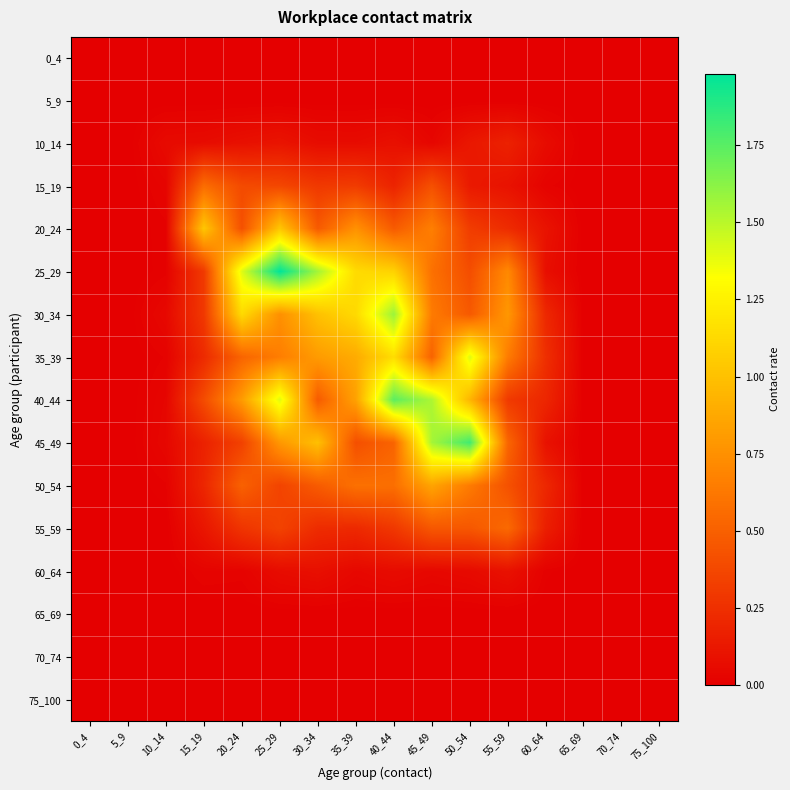

Reading left to right, transcribe all the data shown in this chart.

0_4: 0_4=0.0	5_9=0.0	10_14=0.0	15_19=0.0	20_24=0.0	25_29=0.0	30_34=0.0	35_39=0.0	40_44=0.0	45_49=0.0	50_54=0.0	55_59=0.0	60_64=0.0	65_69=0.0	70_74=0.0	75_100=0.0
5_9: 0_4=0.0	5_9=0.0	10_14=0.0	15_19=0.0	20_24=0.0	25_29=0.0	30_34=0.0	35_39=0.0	40_44=0.0	45_49=0.0	50_54=0.0	55_59=0.0	60_64=0.0	65_69=0.0	70_74=0.0	75_100=0.0
10_14: 0_4=0.0	5_9=0.0	10_14=0.1	15_19=0.1	20_24=0.1	25_29=0.1	30_34=0.1	35_39=0.1	40_44=0.1	45_49=0.0	50_54=0.1	55_59=0.2	60_64=0.1	65_69=0.0	70_74=0.0	75_100=0.0
15_19: 0_4=0.0	5_9=0.0	10_14=0.0	15_19=0.6	20_24=0.4	25_29=0.4	30_34=0.3	35_39=0.3	40_44=0.2	45_49=0.4	50_54=0.1	55_59=0.1	60_64=0.0	65_69=0.0	70_74=0.0	75_100=0.0
20_24: 0_4=0.0	5_9=0.0	10_14=0.0	15_19=1.0	20_24=0.4	25_29=1.0	30_34=0.5	35_39=0.8	40_44=0.5	45_49=0.7	50_54=0.3	55_59=0.2	60_64=0.1	65_69=0.0	70_74=0.0	75_100=0.0
25_29: 0_4=0.0	5_9=0.0	10_14=0.0	15_19=0.3	20_24=1.4	25_29=2.0	30_34=1.6	35_39=1.1	40_44=1.1	45_49=0.6	50_54=0.4	55_59=0.7	60_64=0.1	65_69=0.0	70_74=0.0	75_100=0.0
30_34: 0_4=0.0	5_9=0.0	10_14=0.0	15_19=0.3	20_24=1.1	25_29=0.7	30_34=1.0	35_39=1.1	40_44=1.6	45_49=0.6	50_54=0.5	55_59=0.8	60_64=0.2	65_69=0.0	70_74=0.0	75_100=0.0
35_39: 0_4=0.0	5_9=0.0	10_14=0.0	15_19=0.2	20_24=0.5	25_29=0.7	30_34=0.8	35_39=0.9	40_44=1.1	45_49=0.5	50_54=1.4	55_59=0.6	60_64=0.2	65_69=0.0	70_74=0.0	75_100=0.0
40_44: 0_4=0.0	5_9=0.0	10_14=0.0	15_19=0.4	20_24=0.8	25_29=1.4	30_34=0.5	35_39=0.8	40_44=1.7	45_49=1.5	50_54=0.9	55_59=0.3	60_64=0.2	65_69=0.0	70_74=0.0	75_100=0.0
45_49: 0_4=0.0	5_9=0.0	10_14=0.0	15_19=0.2	20_24=0.3	25_29=0.8	30_34=1.0	35_39=0.4	40_44=0.5	45_49=1.6	50_54=1.8	55_59=0.5	60_64=0.1	65_69=0.0	70_74=0.0	75_100=0.0
50_54: 0_4=0.0	5_9=0.0	10_14=0.0	15_19=0.2	20_24=0.5	25_29=0.4	30_34=0.5	35_39=0.6	40_44=0.6	45_49=0.9	50_54=0.6	55_59=0.4	60_64=0.2	65_69=0.0	70_74=0.0	75_100=0.0
55_59: 0_4=0.0	5_9=0.0	10_14=0.0	15_19=0.1	20_24=0.3	25_29=0.3	30_34=0.2	35_39=0.2	40_44=0.3	45_49=0.5	50_54=0.5	55_59=0.5	60_64=0.2	65_69=0.0	70_74=0.0	75_100=0.0
60_64: 0_4=0.0	5_9=0.0	10_14=0.0	15_19=0.0	20_24=0.0	25_29=0.1	30_34=0.1	35_39=0.0	40_44=0.1	45_49=0.0	50_54=0.1	55_59=0.1	60_64=0.0	65_69=0.0	70_74=0.0	75_100=0.0
65_69: 0_4=0.0	5_9=0.0	10_14=0.0	15_19=0.0	20_24=0.0	25_29=0.0	30_34=0.0	35_39=0.0	40_44=0.0	45_49=0.0	50_54=0.0	55_59=0.0	60_64=0.0	65_69=0.0	70_74=0.0	75_100=0.0
70_74: 0_4=0.0	5_9=0.0	10_14=0.0	15_19=0.0	20_24=0.0	25_29=0.0	30_34=0.0	35_39=0.0	40_44=0.0	45_49=0.0	50_54=0.0	55_59=0.0	60_64=0.0	65_69=0.0	70_74=0.0	75_100=0.0
75_100: 0_4=0.0	5_9=0.0	10_14=0.0	15_19=0.0	20_24=0.0	25_29=0.0	30_34=0.0	35_39=0.0	40_44=0.0	45_49=0.0	50_54=0.0	55_59=0.0	60_64=0.0	65_69=0.0	70_74=0.0	75_100=0.0